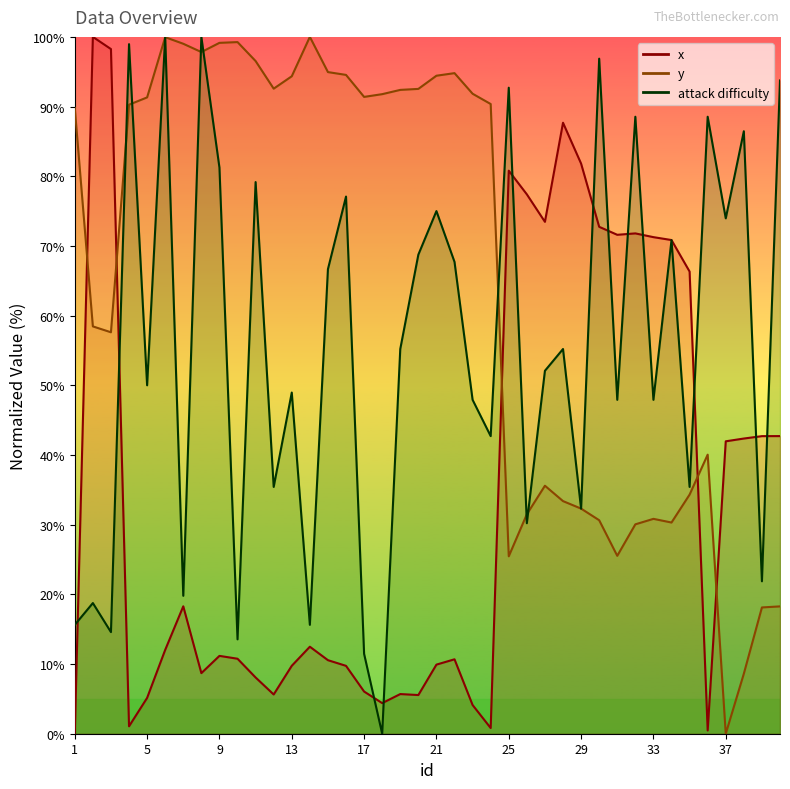

List the labels in order of attack difficulty value, smallest first.

18, 17, 10, 3, 1, 14, 2, 7, 39, 26, 29, 12, 35, 24, 23, 31, 33, 13, 5, 27, 19, 28, 15, 22, 20, 34, 37, 21, 16, 11, 9, 38, 32, 36, 25, 40, 30, 4, 6, 8